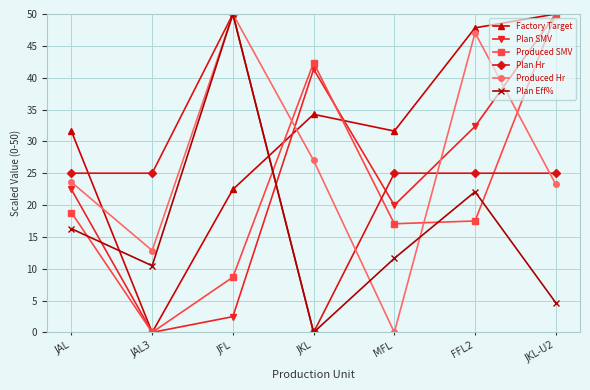

How many positive values does the Produced SMV series have?

6